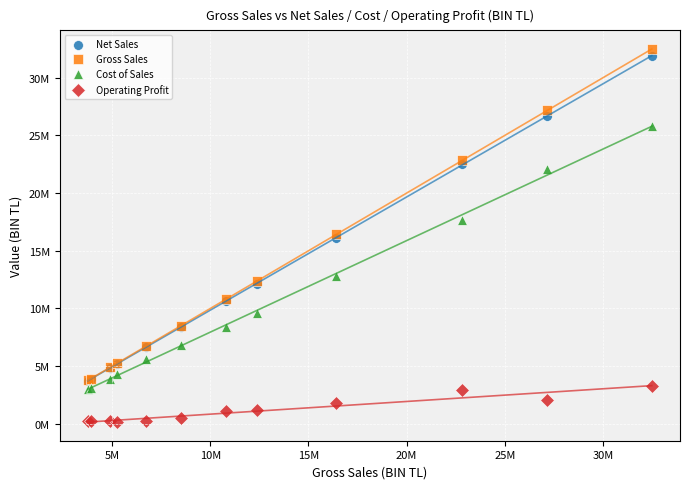

What are all the series names shown in the legend?

Net Sales, Gross Sales, Cost of Sales, Operating Profit